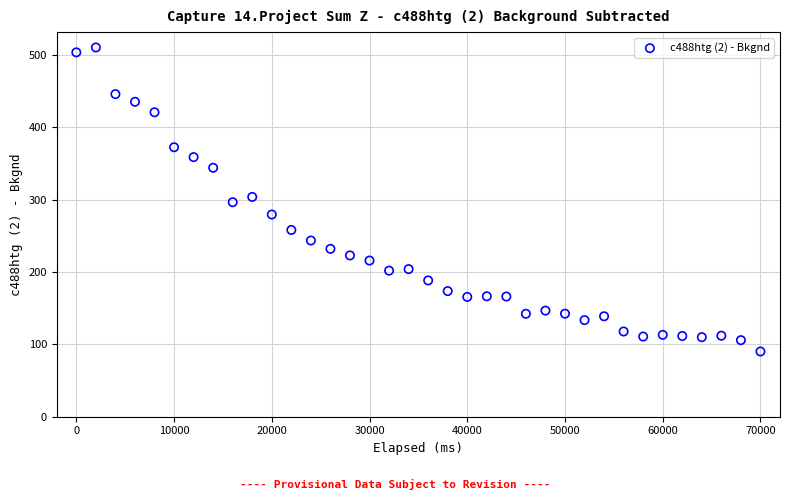

What is the range of X values (max minus min)?

70001.0